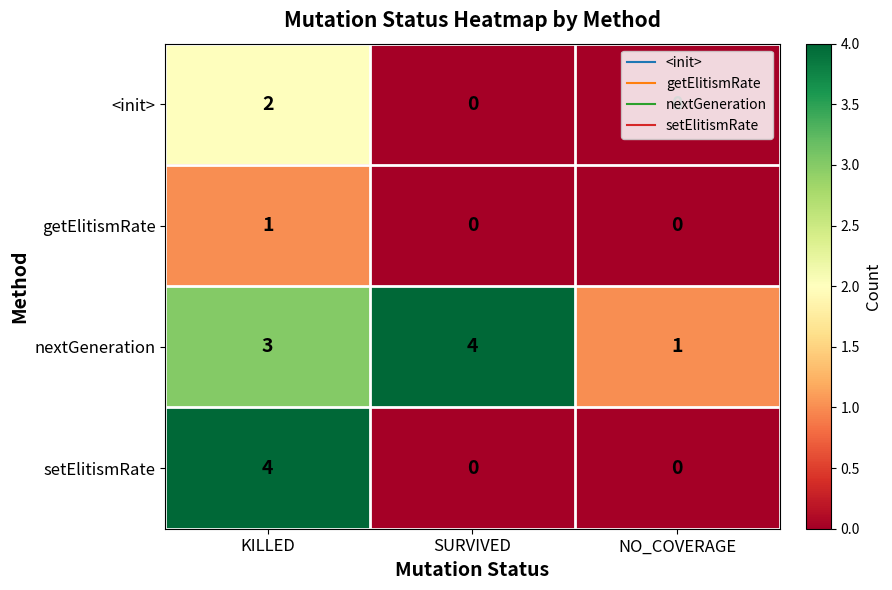

Count the nextGeneration values in the range 1 to 4.

3